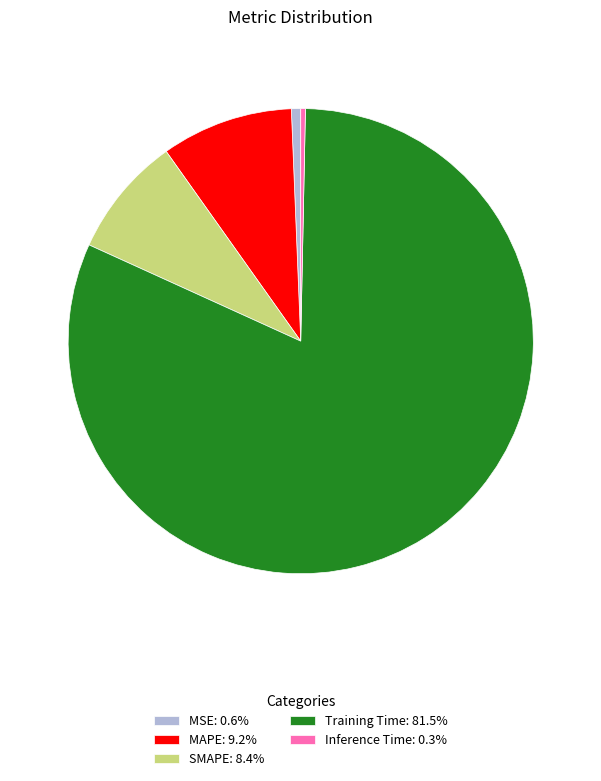

Which slice represents more than half of the pie?

Training Time